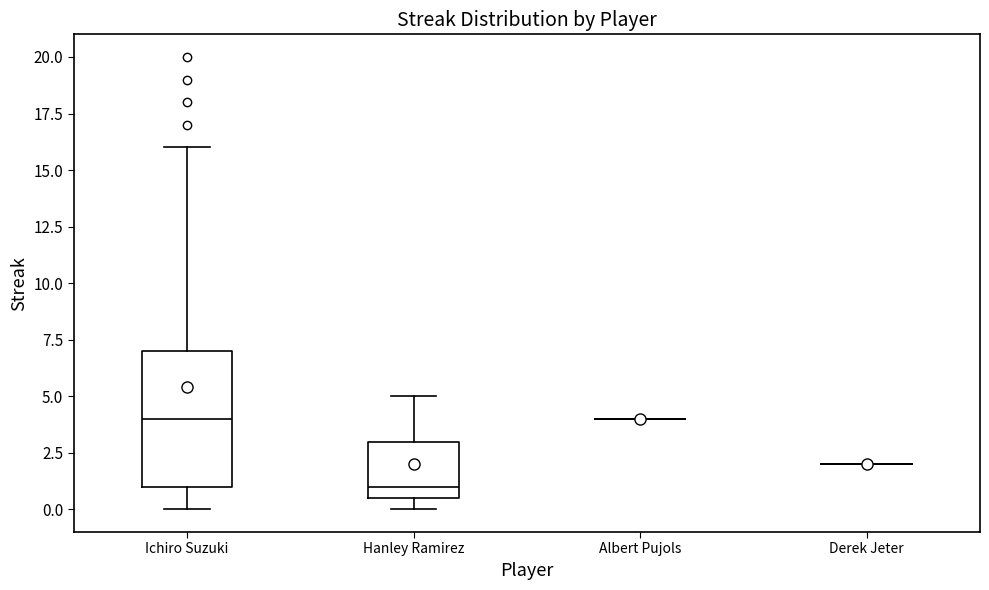

Reading left to right, transcribe this box plot: for each box, give where its median line is, the range the box spans, and where its two whiskers end, as read against the y-axis. The values are not printed on the chart, so give them approximately, as read against the axis.

Ichiro Suzuki: median 4.0, box 1.0 to 7.0, whiskers 0.0 to 16.0
Hanley Ramirez: median 1.0, box 0.5 to 3.0, whiskers 0.0 to 5.0
Albert Pujols: box collapsed to a line at 4.0, whiskers 4.0 to 4.0
Derek Jeter: box collapsed to a line at 2.0, whiskers 2.0 to 2.0